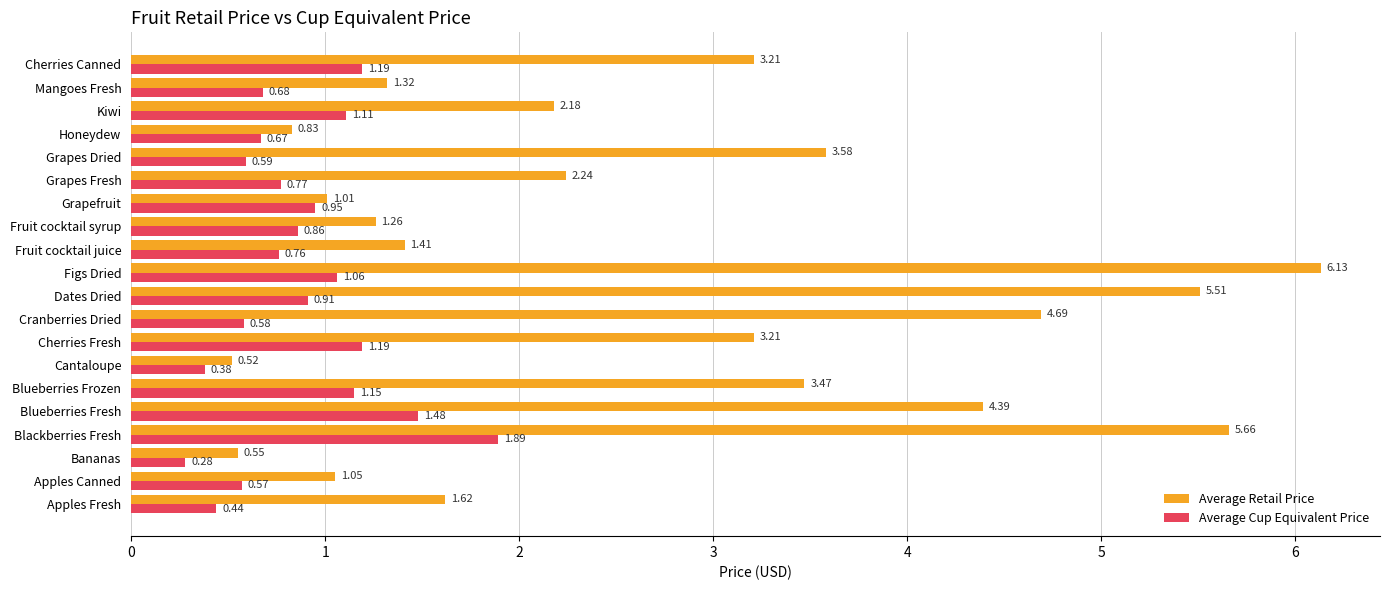

At how many categories does at least one series exceed 2?

11